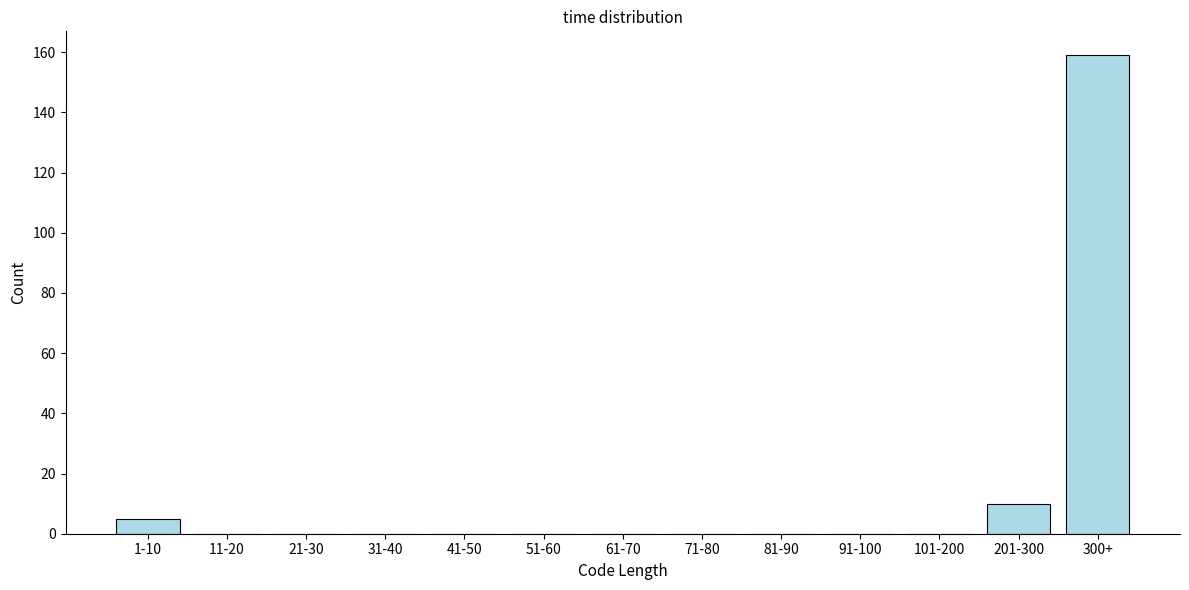

Reading right to left, extract all data points from this chart.

300+=159	201-300=10	101-200=0	91-100=0	81-90=0	71-80=0	61-70=0	51-60=0	41-50=0	31-40=0	21-30=0	11-20=0	1-10=5